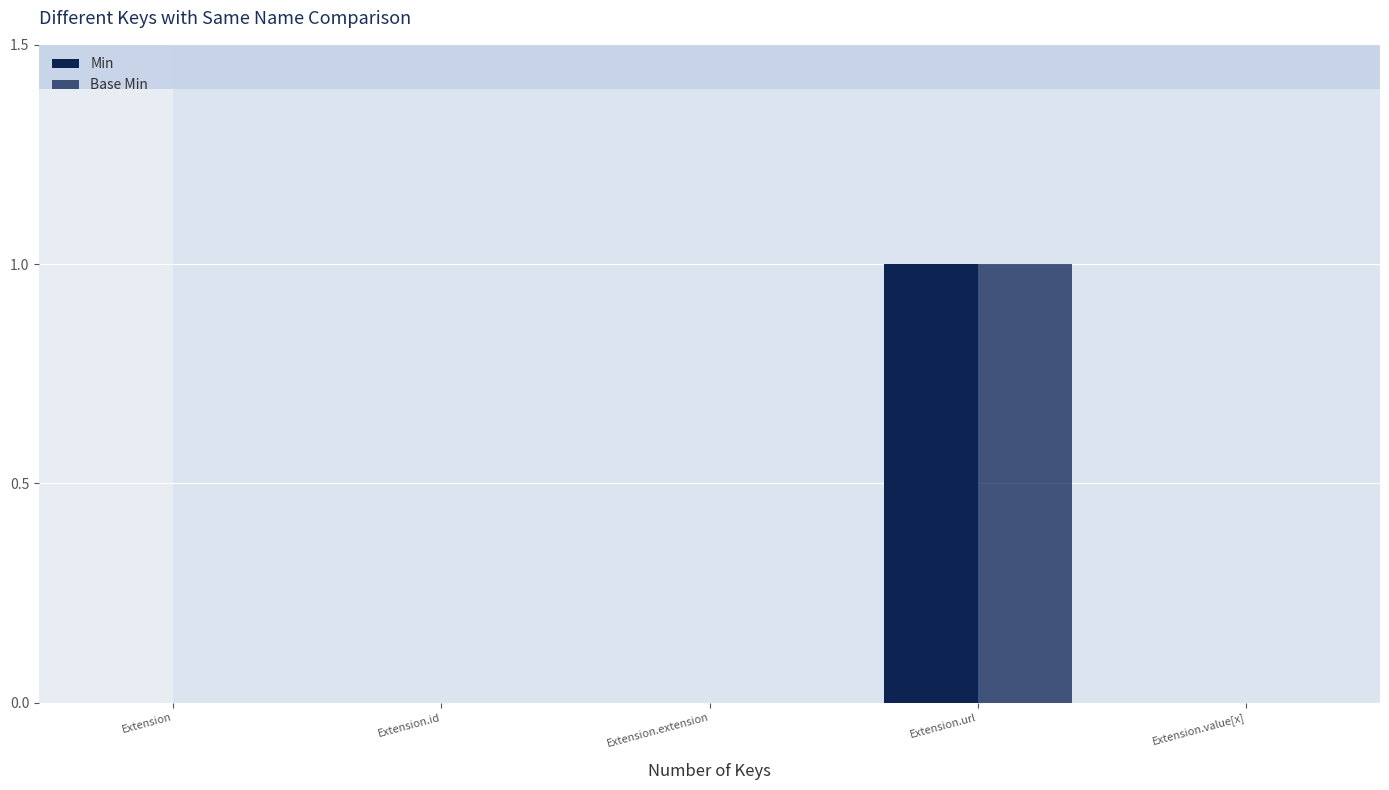

How many groups of bars are there?

5